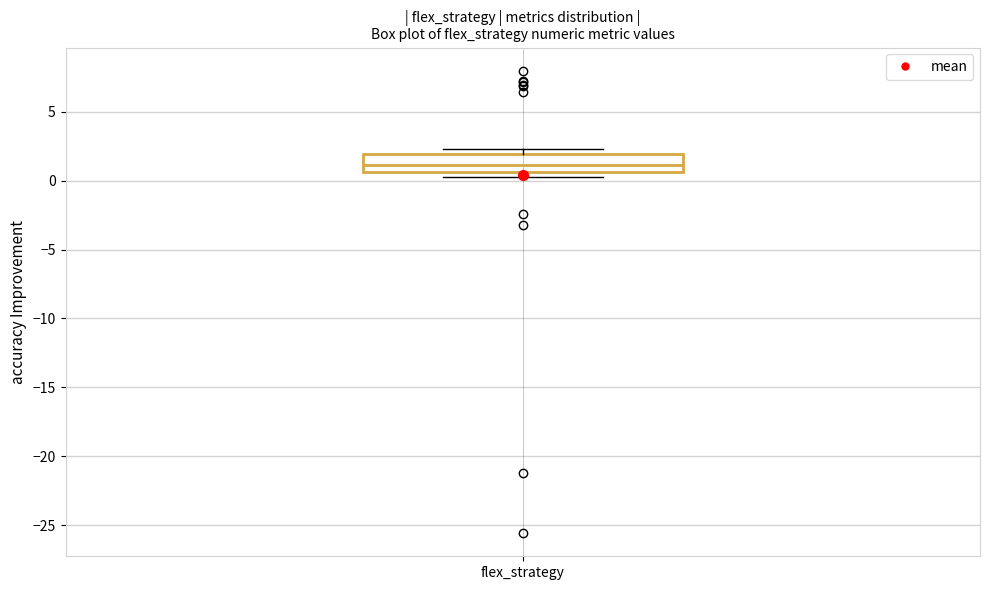

Read this box plot against the y-axis: the position of the median line, the range covered by the box, and the ends of both whiskers. The values are not printed on the chart, so give them approximately, as read against the axis.

median 1.0, box 0.5 to 2.0, whiskers 0.5 (just below the box's lower edge) to 2.5